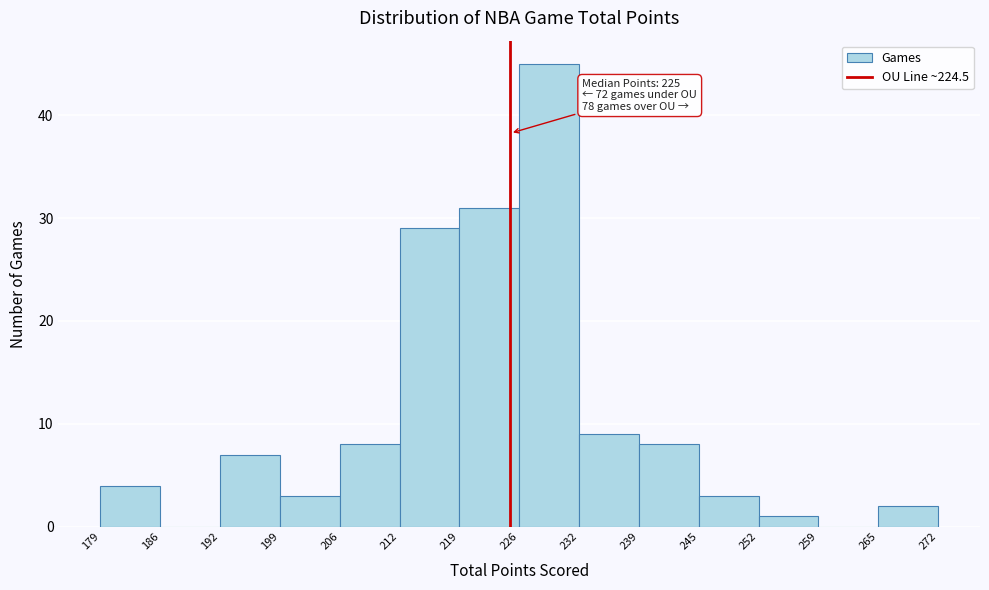

Which range on the x-axis has the tallest bar?

226 to 232